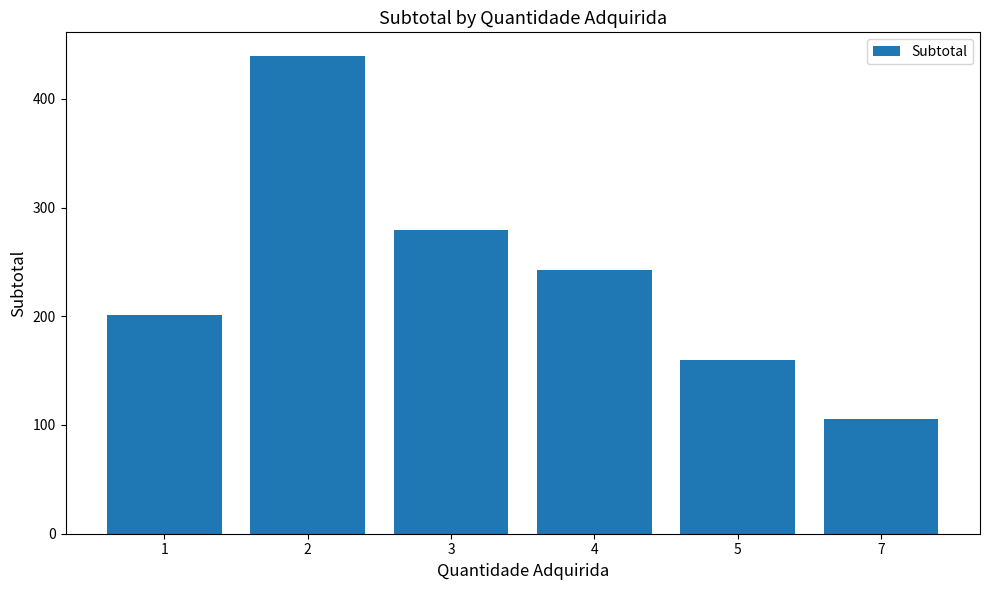

What is the difference between the values at 7 and 3?

174.4